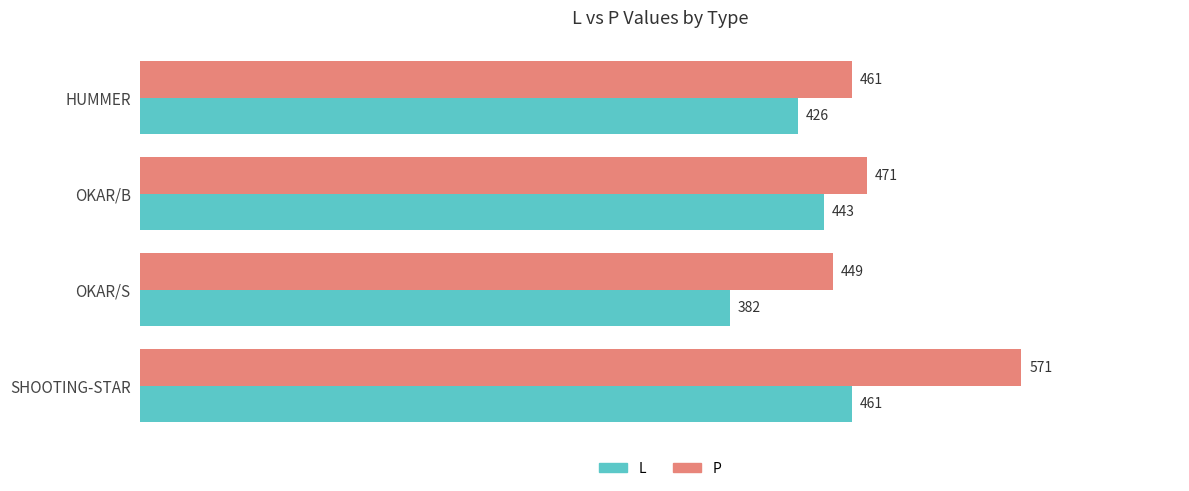

What is the highest value of the L series?

461